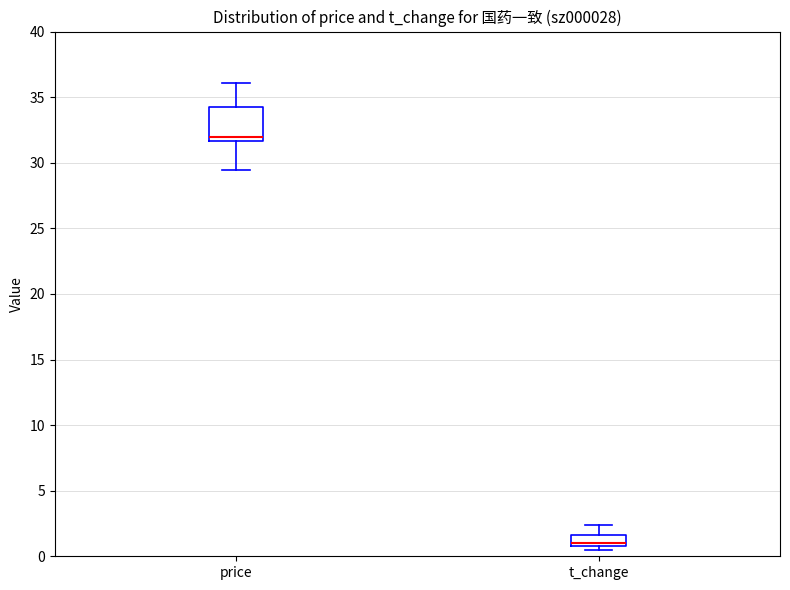

Reading left to right, transcribe this box plot: for each box, give where its median line is, the range the box spans, and where its two whiskers end, as read against the y-axis. The values are not printed on the chart, so give them approximately, as read against the axis.

price: median 32.0, box 31.5 to 34.0, whiskers 29.5 to 36.0
t_change: median 1.0 (just above the box's lower edge), box 1.0 to 1.5, whiskers 0.5 to 2.5